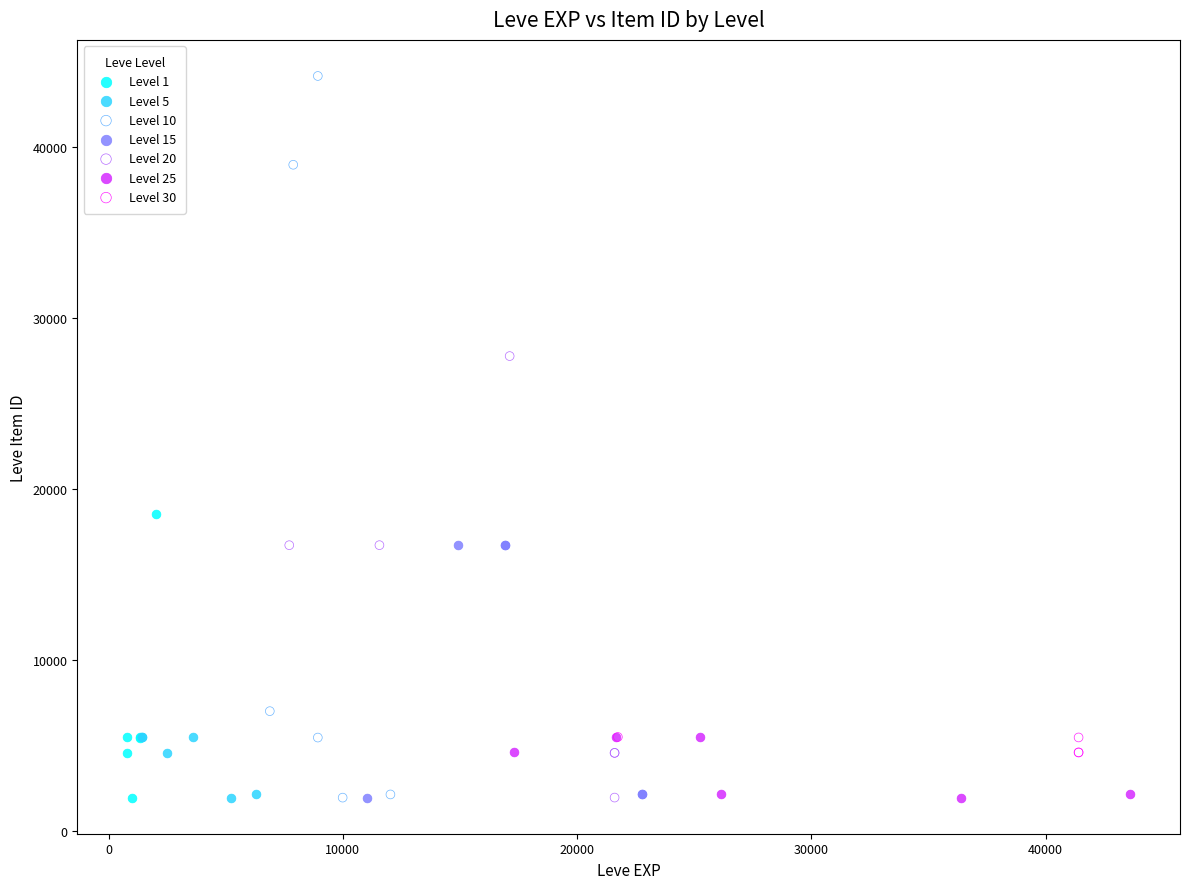

Which series has the widest spread of Y values?

Level 10